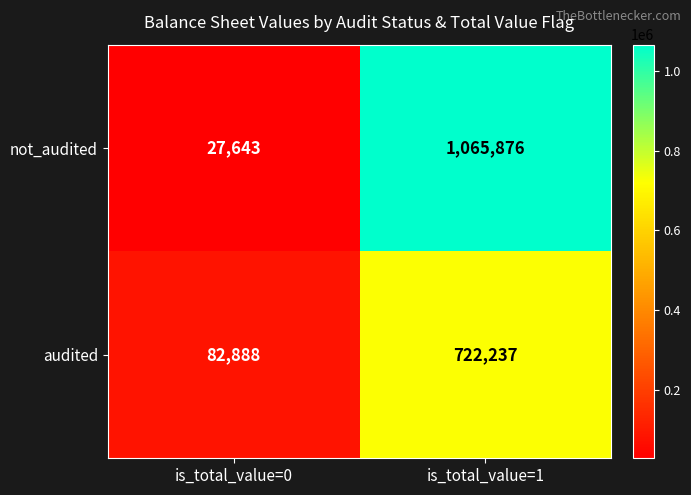

Rank the series by their average value, from highest to lowest.

not_audited, audited